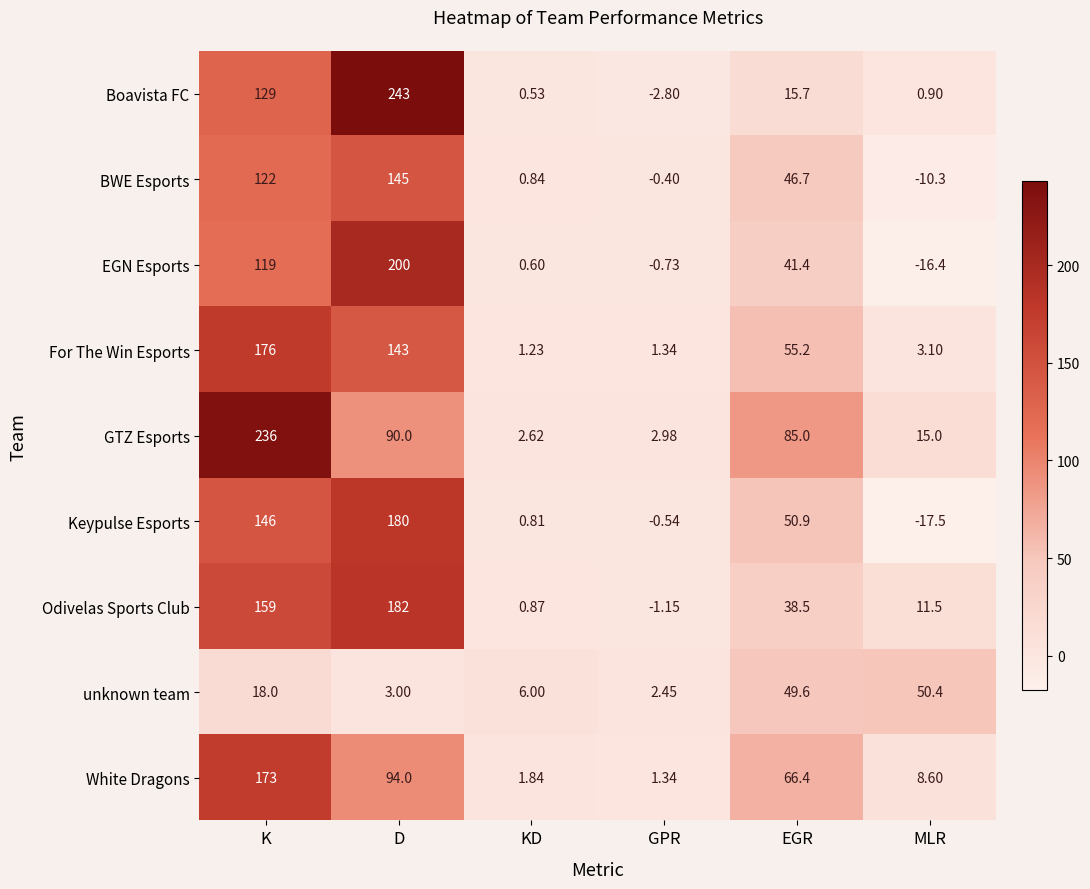

Rank the series by their maximum value, from highest to lowest.

Boavista FC, GTZ Esports, EGN Esports, Odivelas Sports Club, Keypulse Esports, For The Win Esports, White Dragons, BWE Esports, unknown team